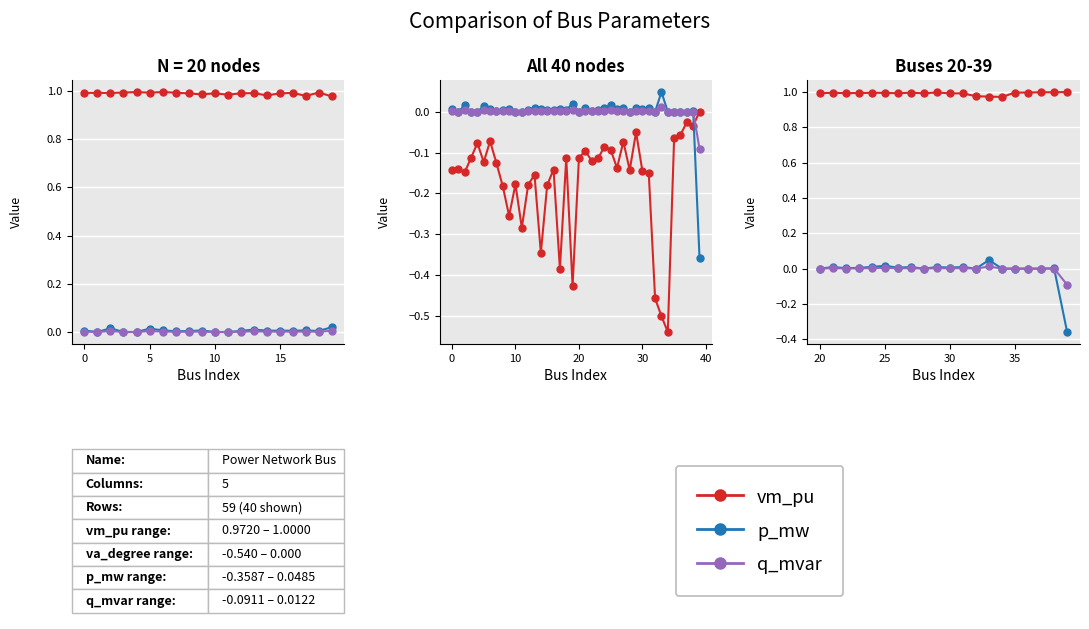

At which category does p_mw reach its first local peak?

2